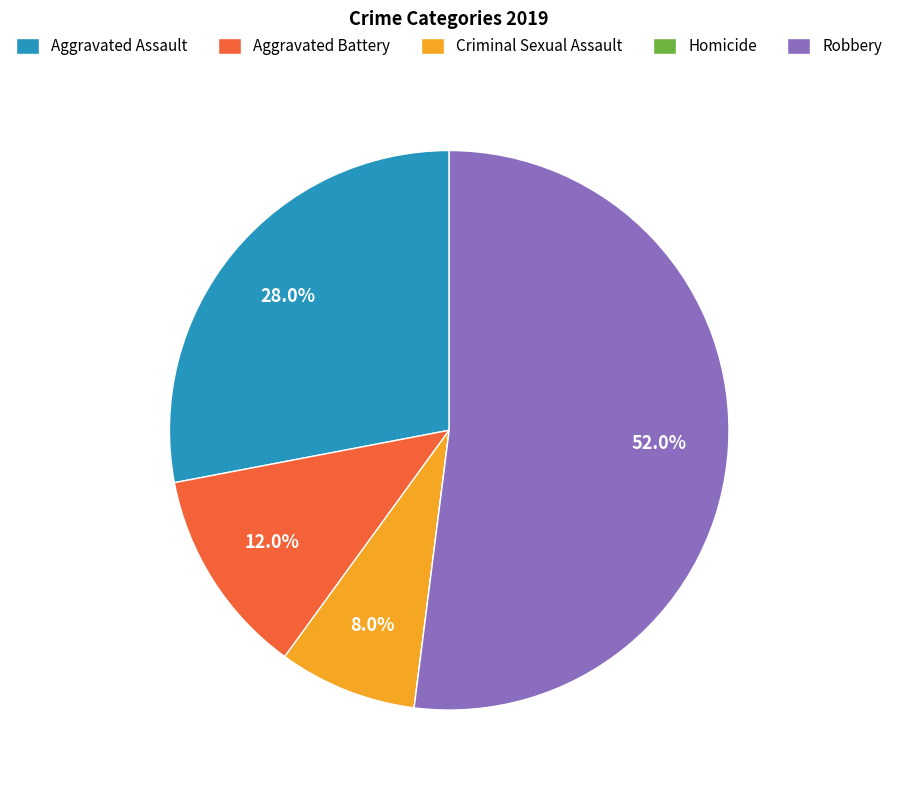

What portion of the pie excludes Robbery?

48.0%